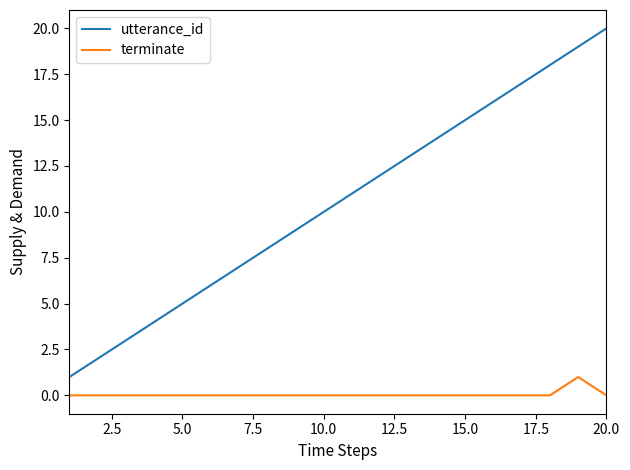

True or false: utterance_id and terminate intersect in this chart.

False